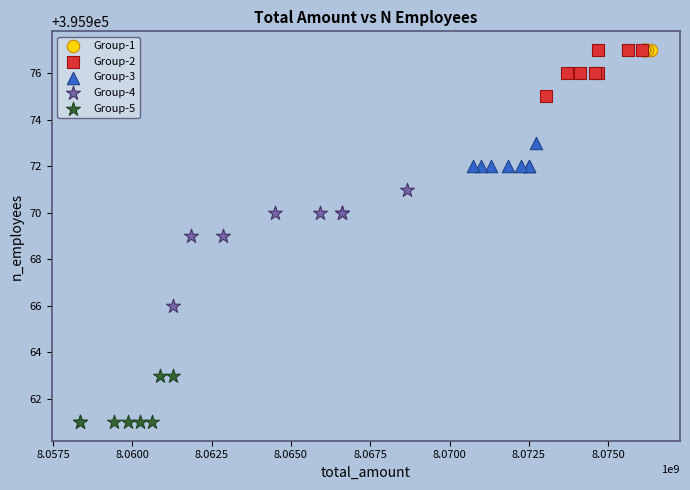

Which series reaches the minimum Y coordinate?

Group-5